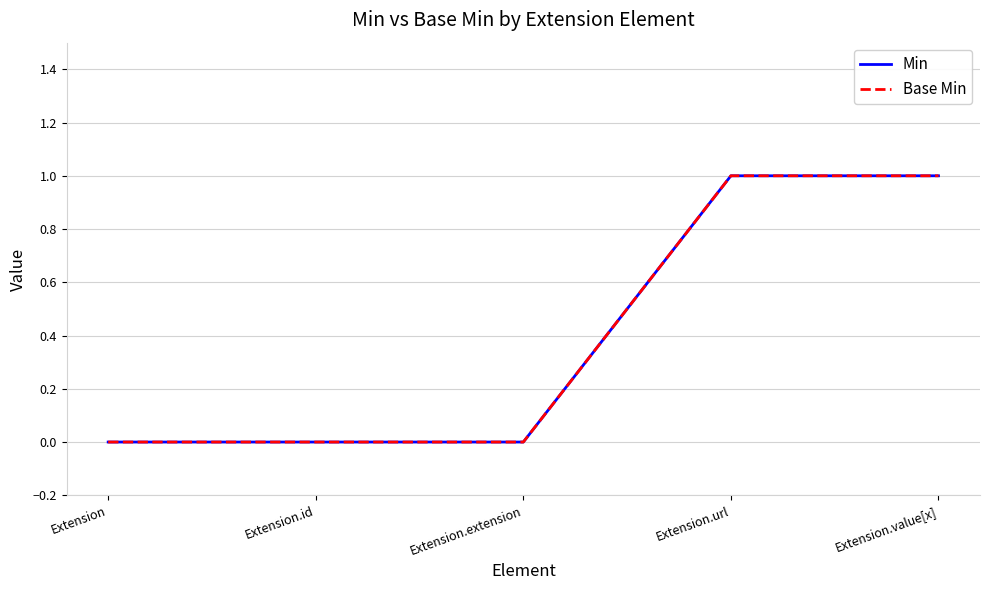

Does the chart display data point markers on the line(s)?

No